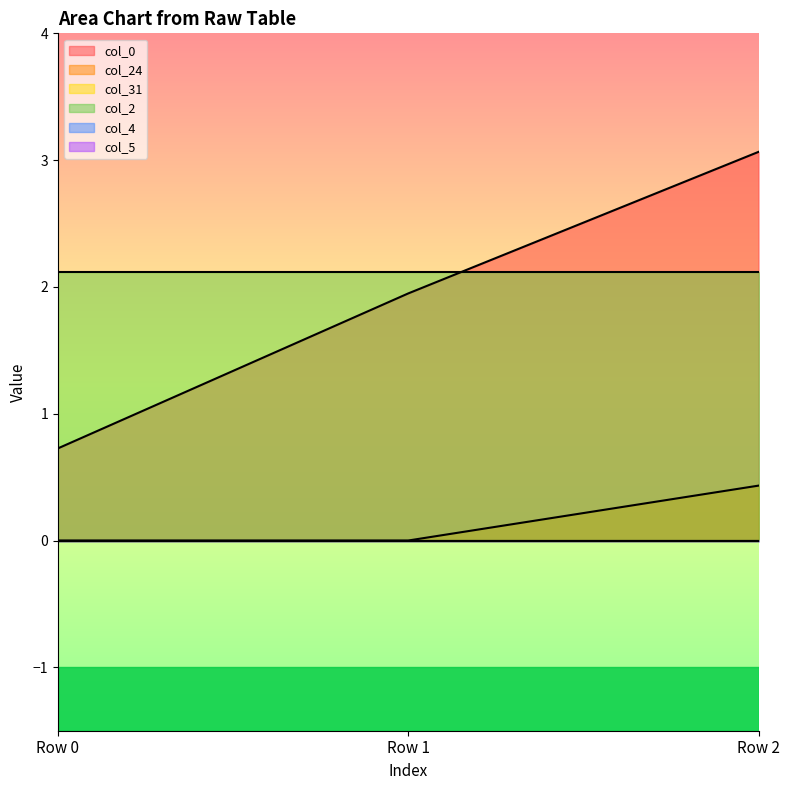

What is the average value of the col_2 series?

2.1